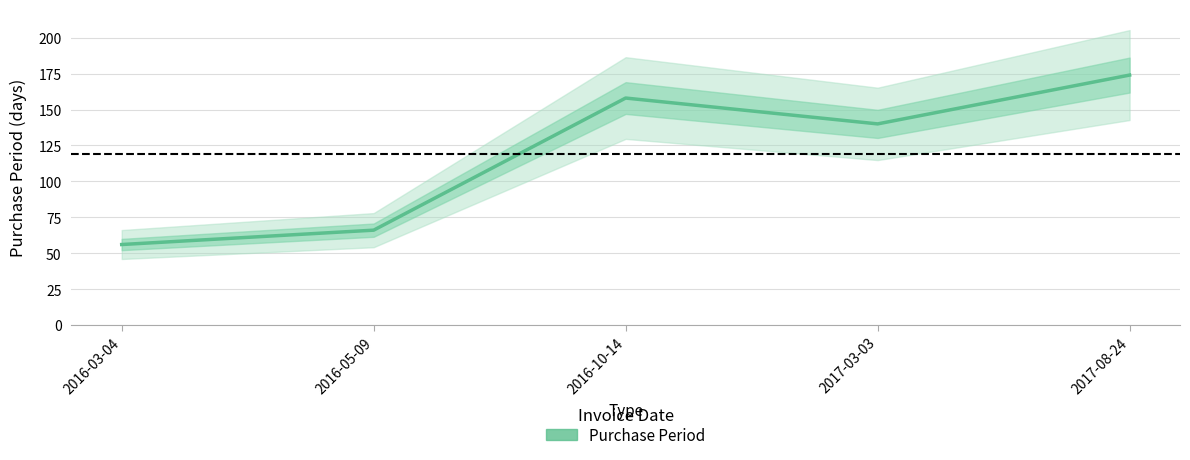

Which has a higher value, 2017-08-24 or 2016-05-09?

2017-08-24